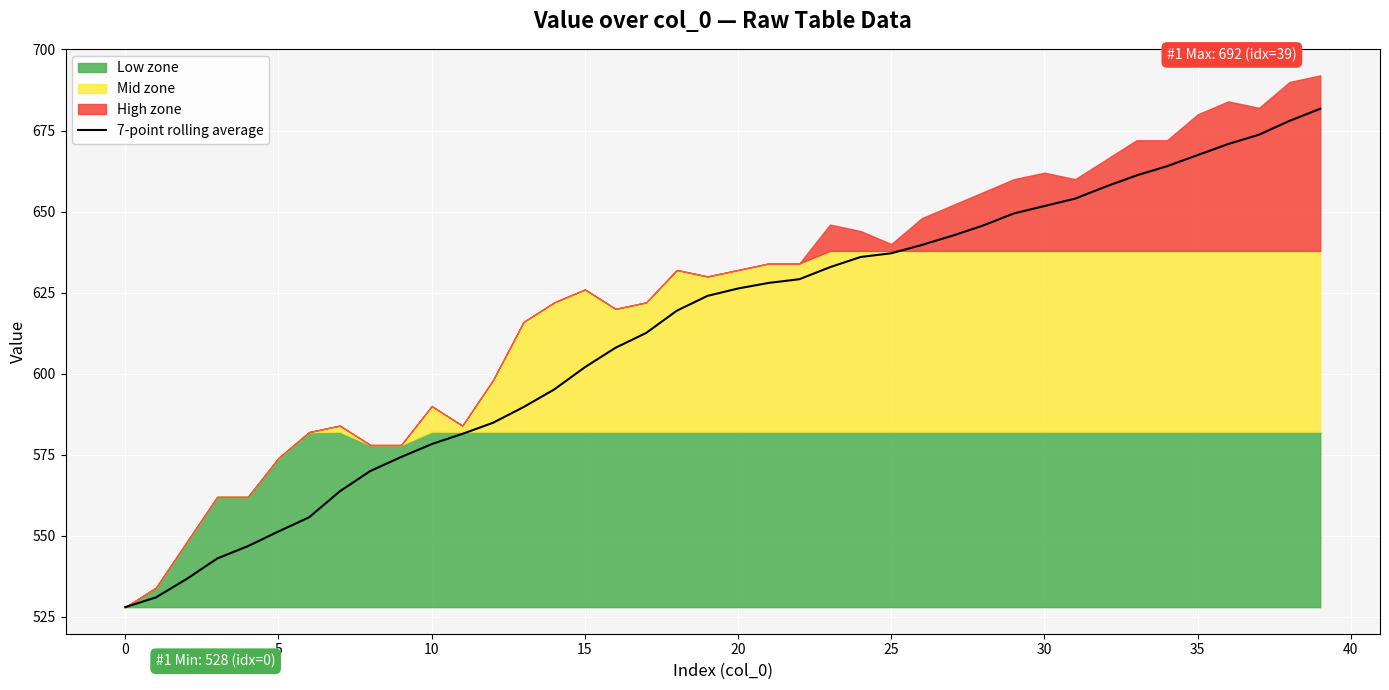

What is the maximum value for 7-point rolling average?

681.7